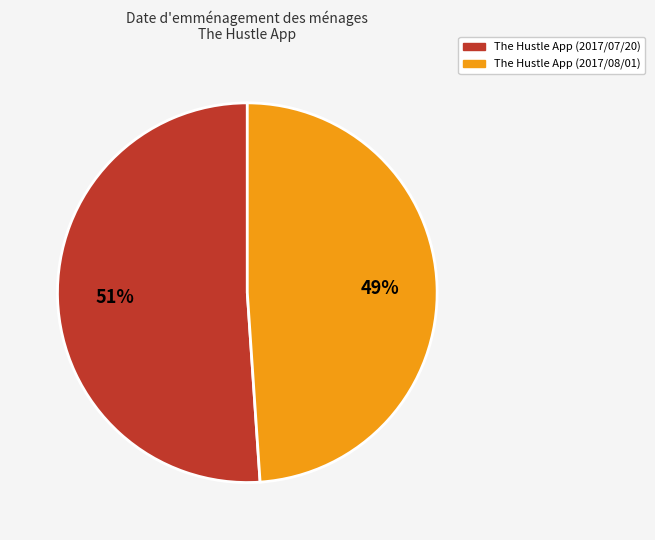

Does any single category account for the majority?

Yes